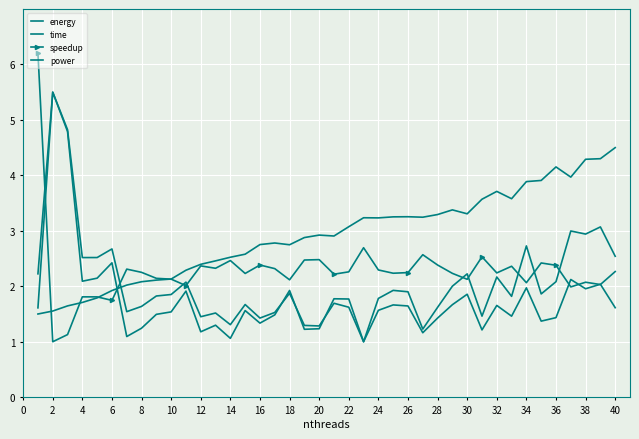

How many interior local peaks does the speedup series have?

12